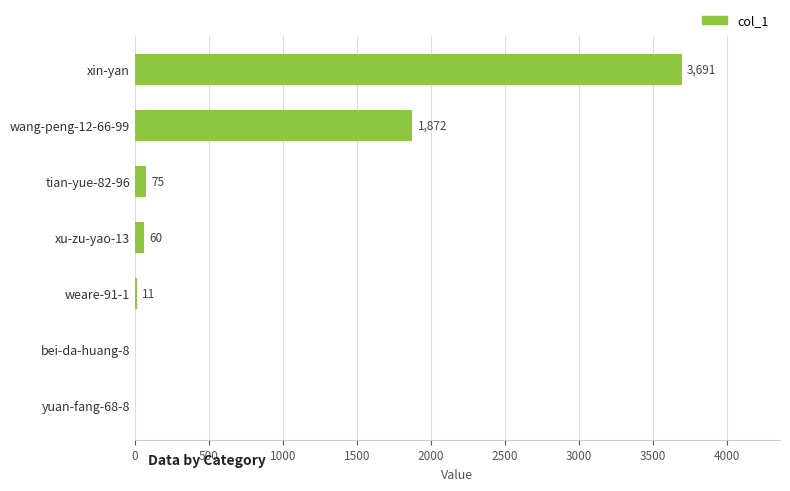

What is the change in value from bei-da-huang-8 to wang-peng-12-66-99?

+1872